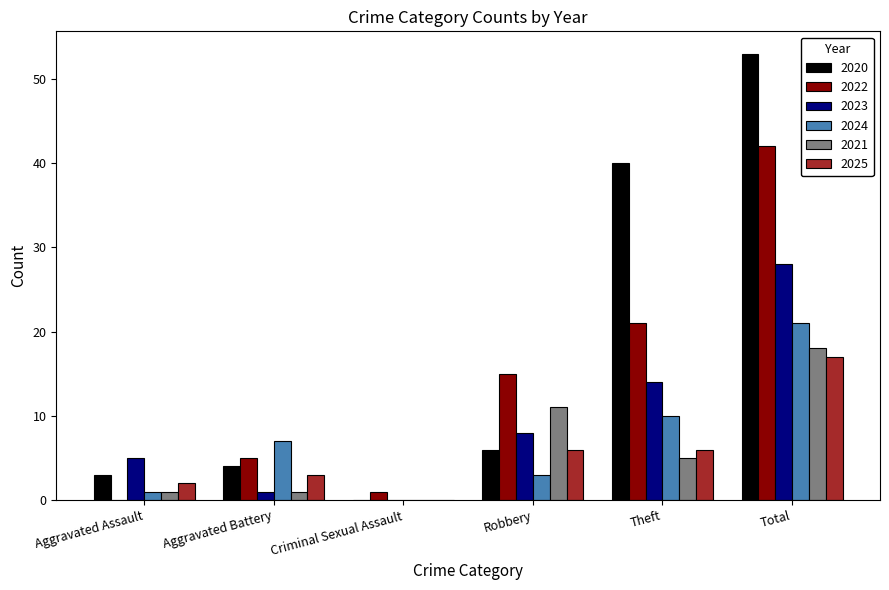

What is the total value across all series at Theft?

96